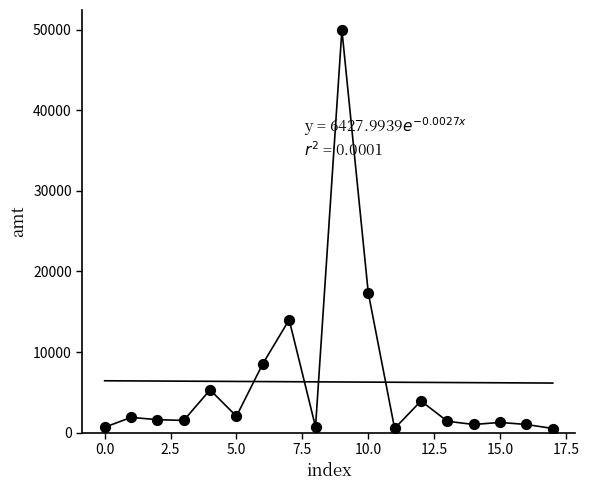

What is the range of Y values (max minus min)?

49500.0